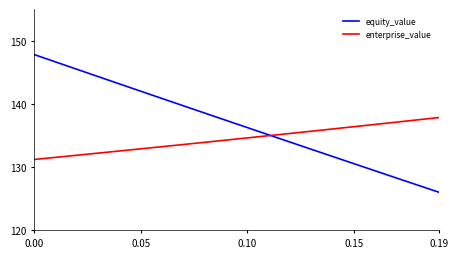

Which series has the largest total across all categories?

equity_value